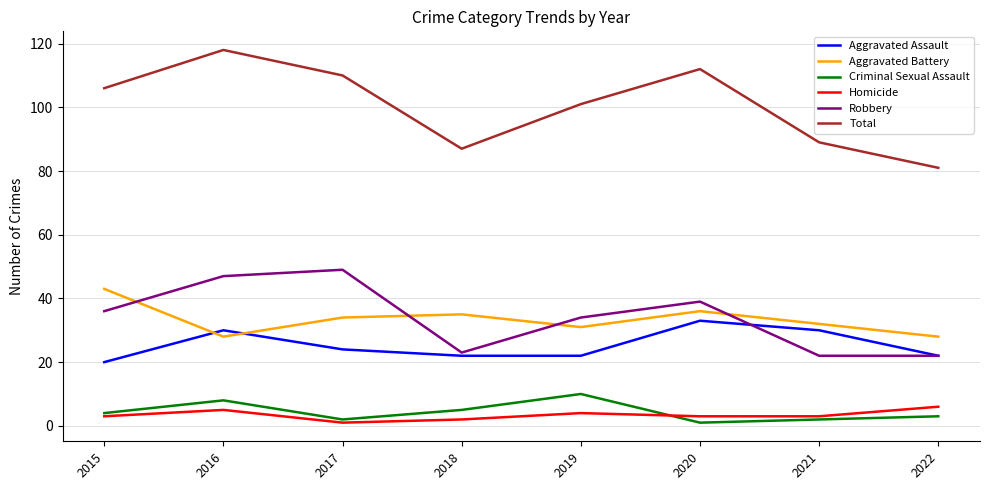

At which label is Total closest to 99?

2019